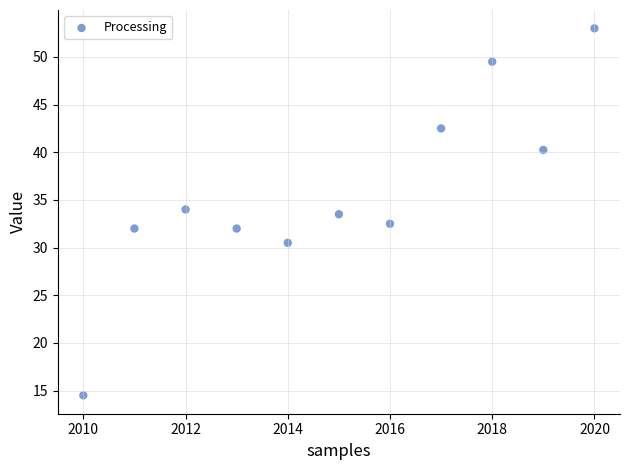

What is the range of X values (max minus min)?

10.0